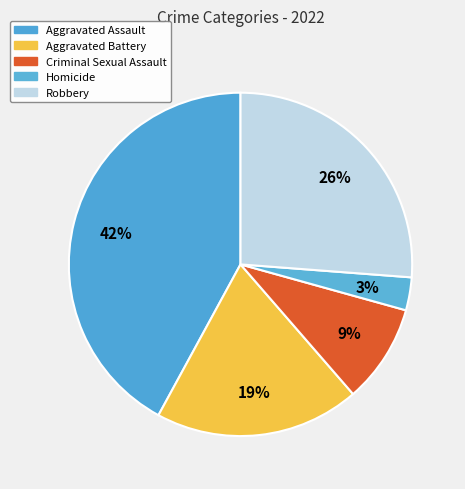

Which slice is the largest?

Aggravated Assault